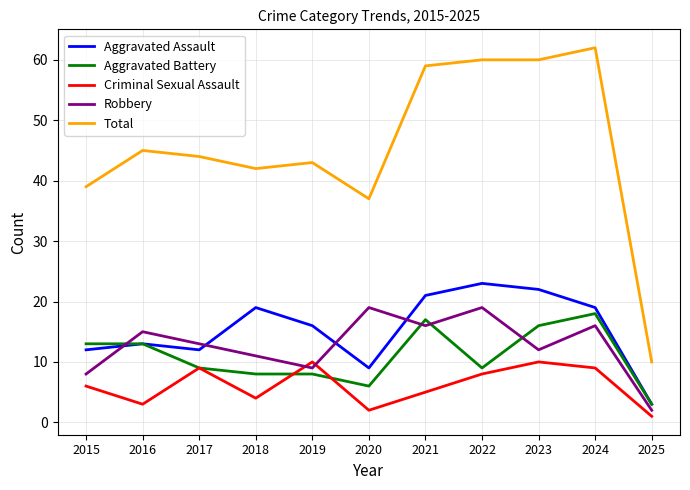

At which category is the sum across all series the highest?

2024